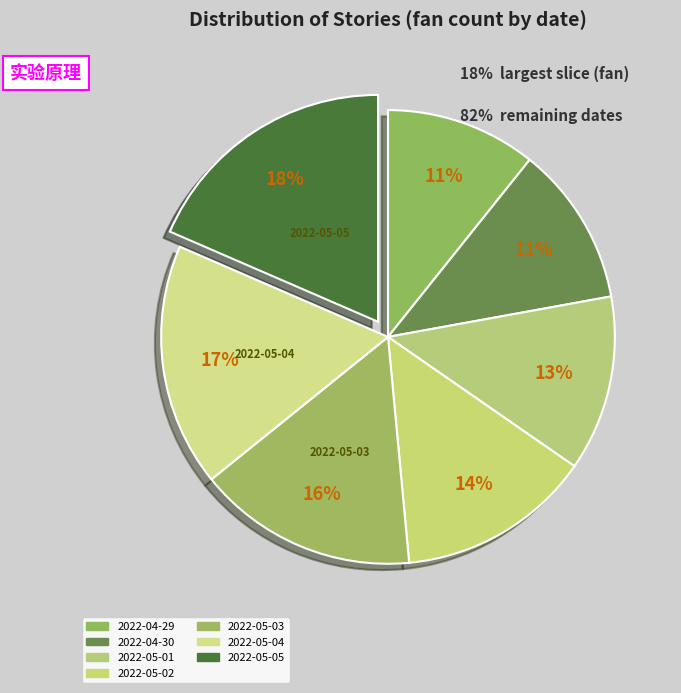

The 2022-05-04 slice represents 17% of the pie. True or false?

True